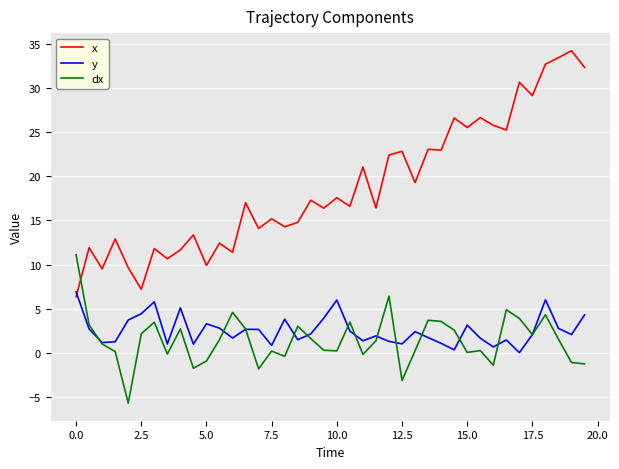

Rank the series by their maximum value, from highest to lowest.

x, dx, y